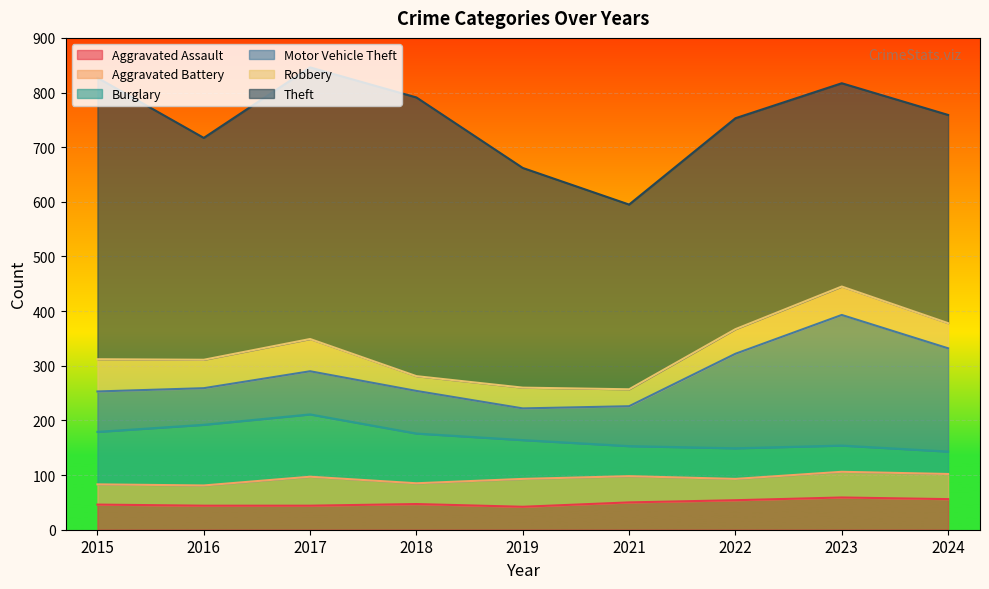

Does the chart display data point markers on the line(s)?

No